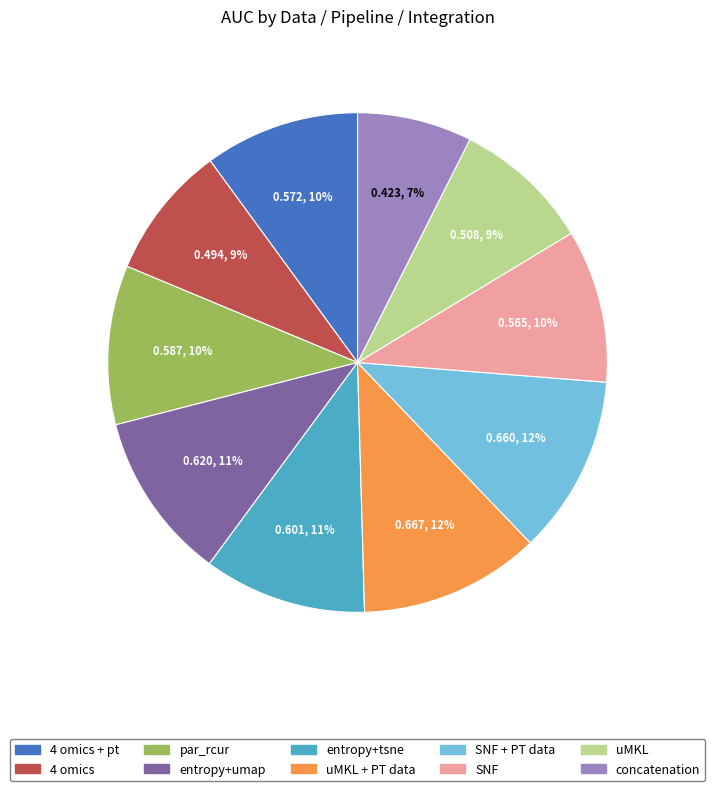

Is there a majority slice in this chart?

No